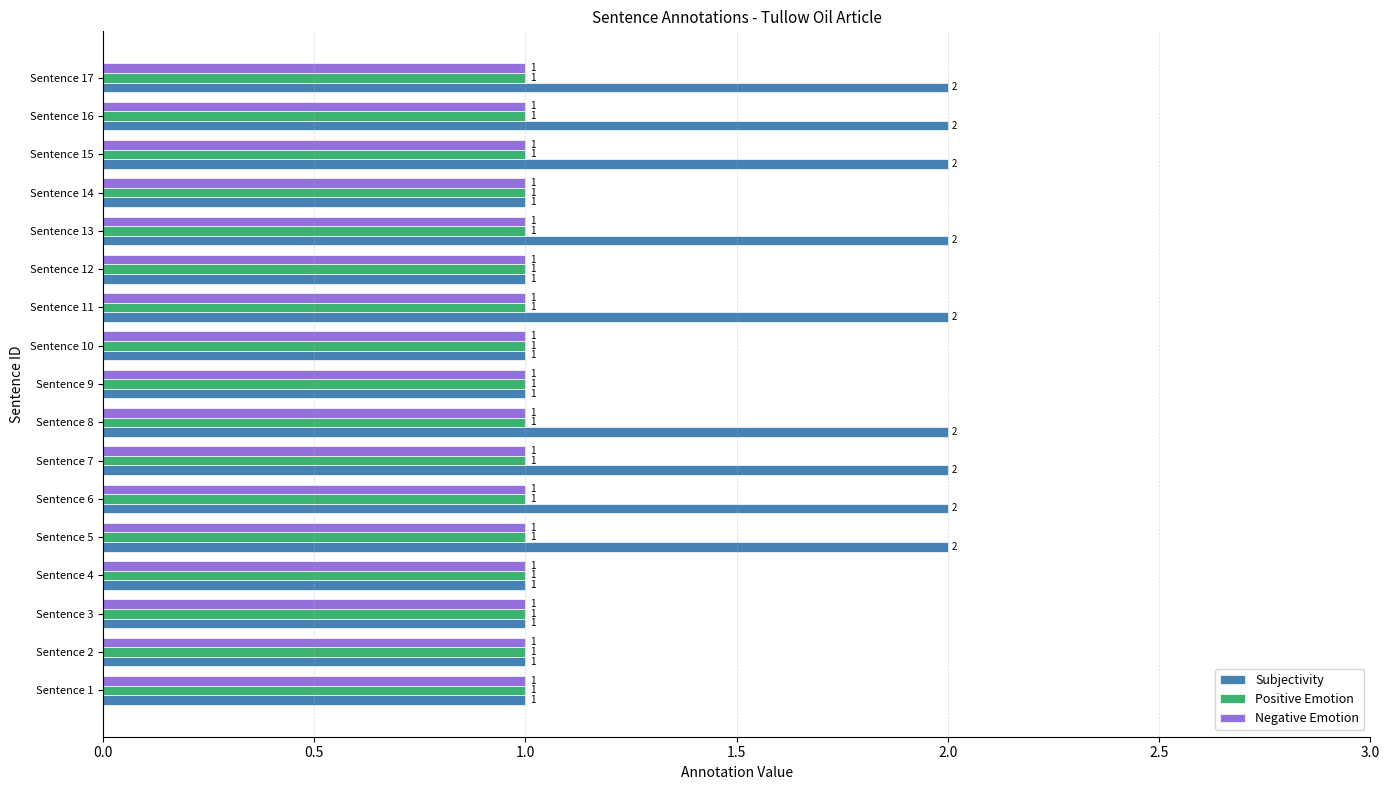

Which series changed the most between Sentence 4 and Sentence 16?

Subjectivity